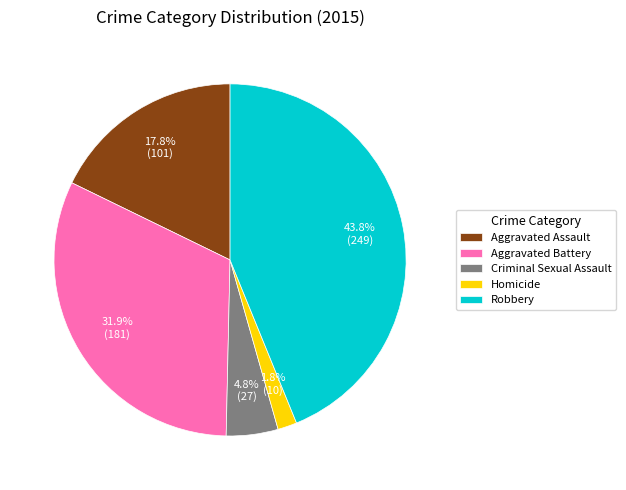

Is Aggravated Assault the majority of the pie?

No